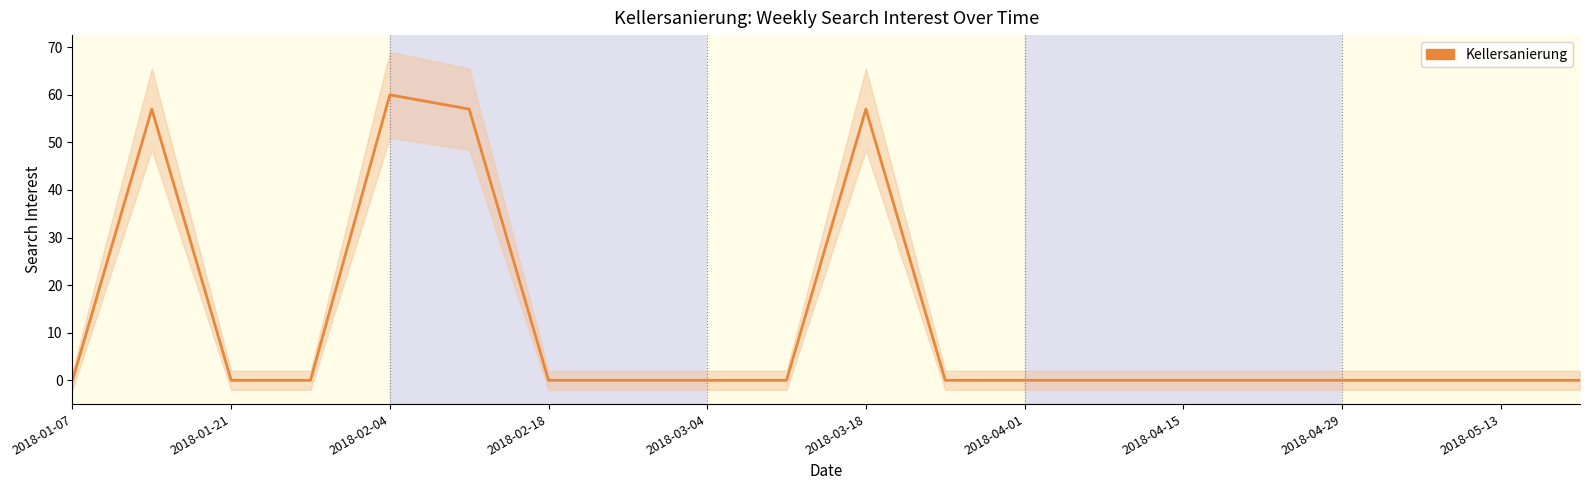

Does the chart have visible grid lines?

No